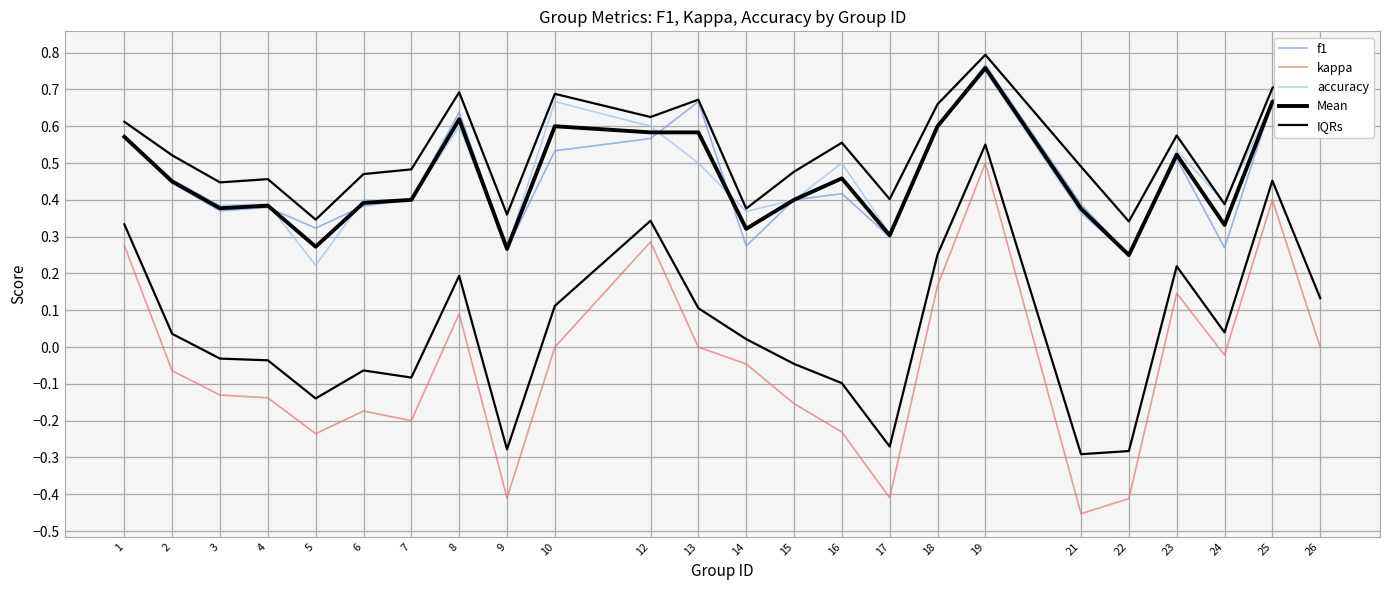

At which category does accuracy reach its first local peak?

4